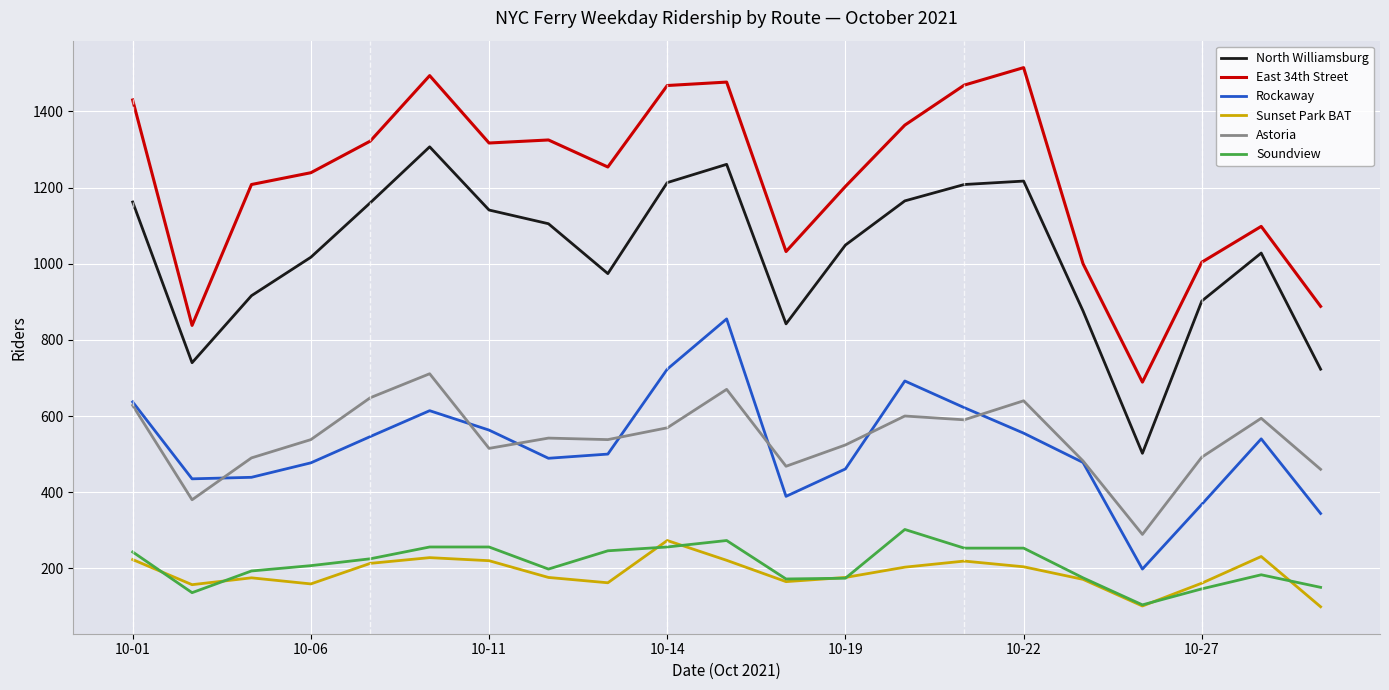

What is the sum of all East 34th Street values?

25634